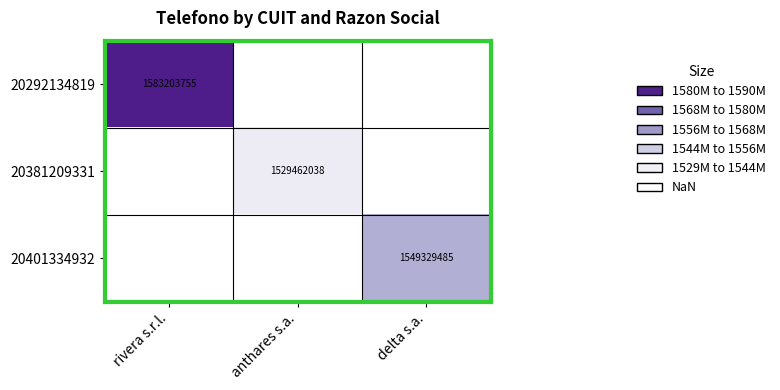

The value of 20381209331 at anthares s.a. is 1529462038. True or false?

True